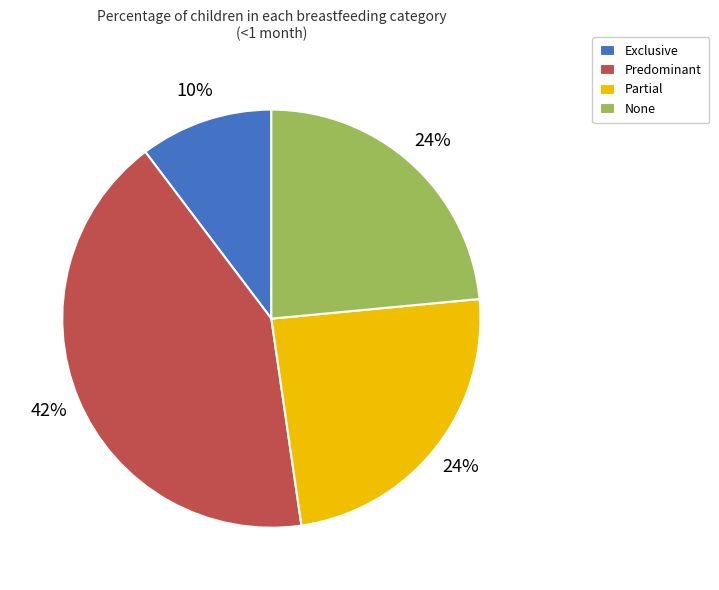

Is there any slice that represents more than half of the pie?

No